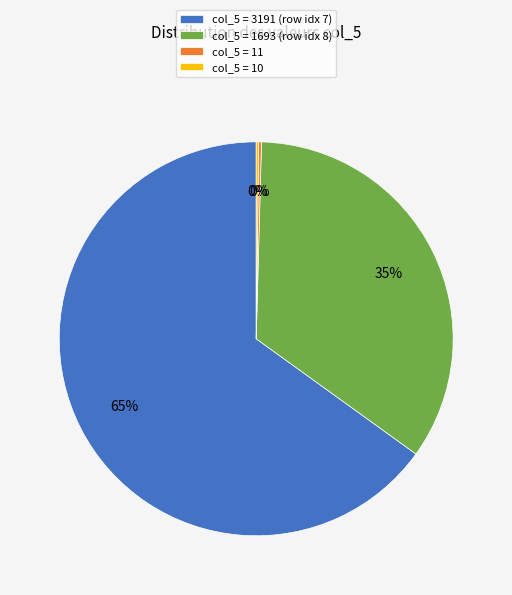

Is it true that col_5 = 1693 (row idx 8) is 26% of the pie?

False